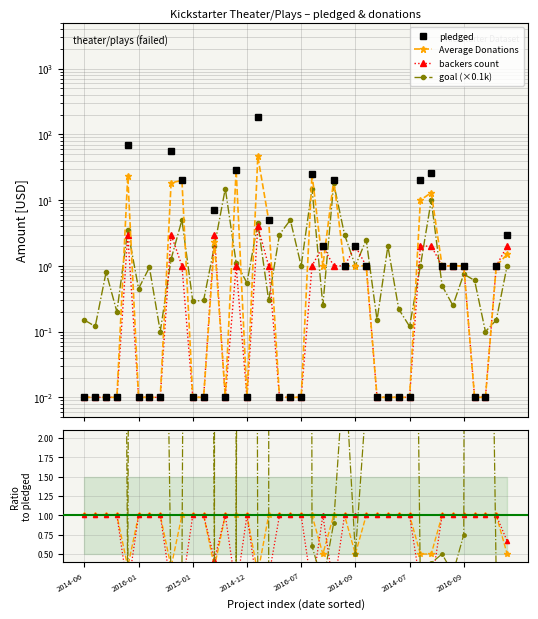

How many lines are shown in the chart?

4